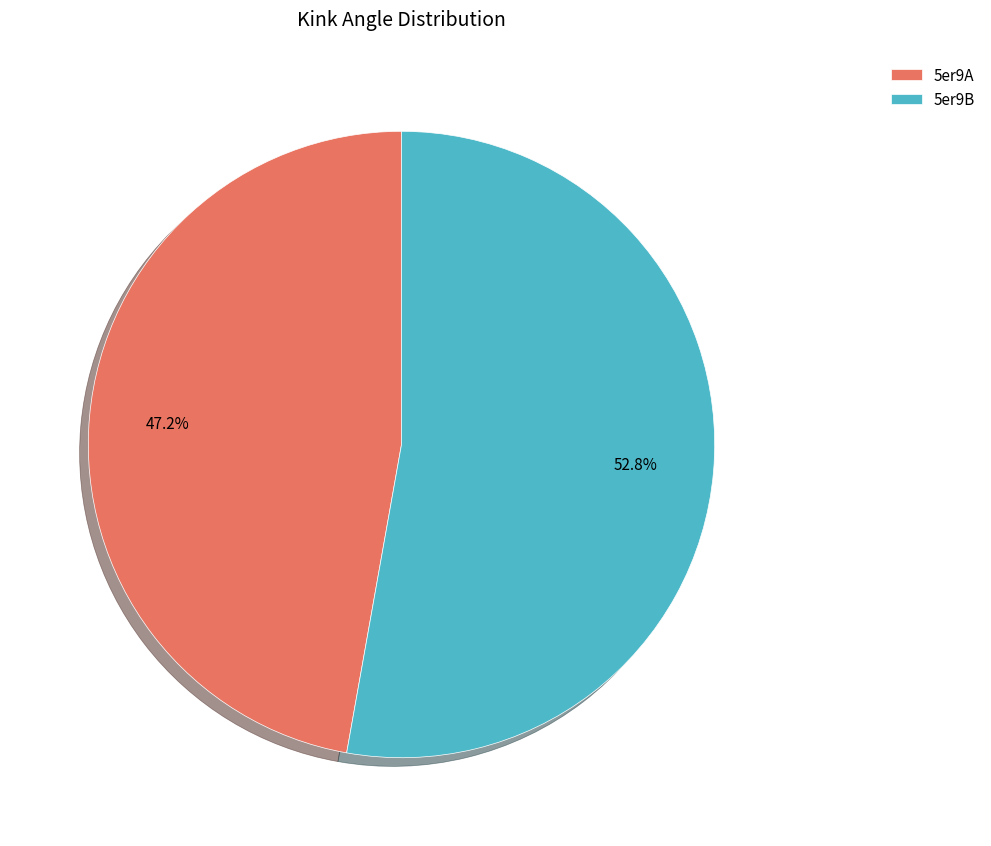

Count the number of slices in the pie.

2